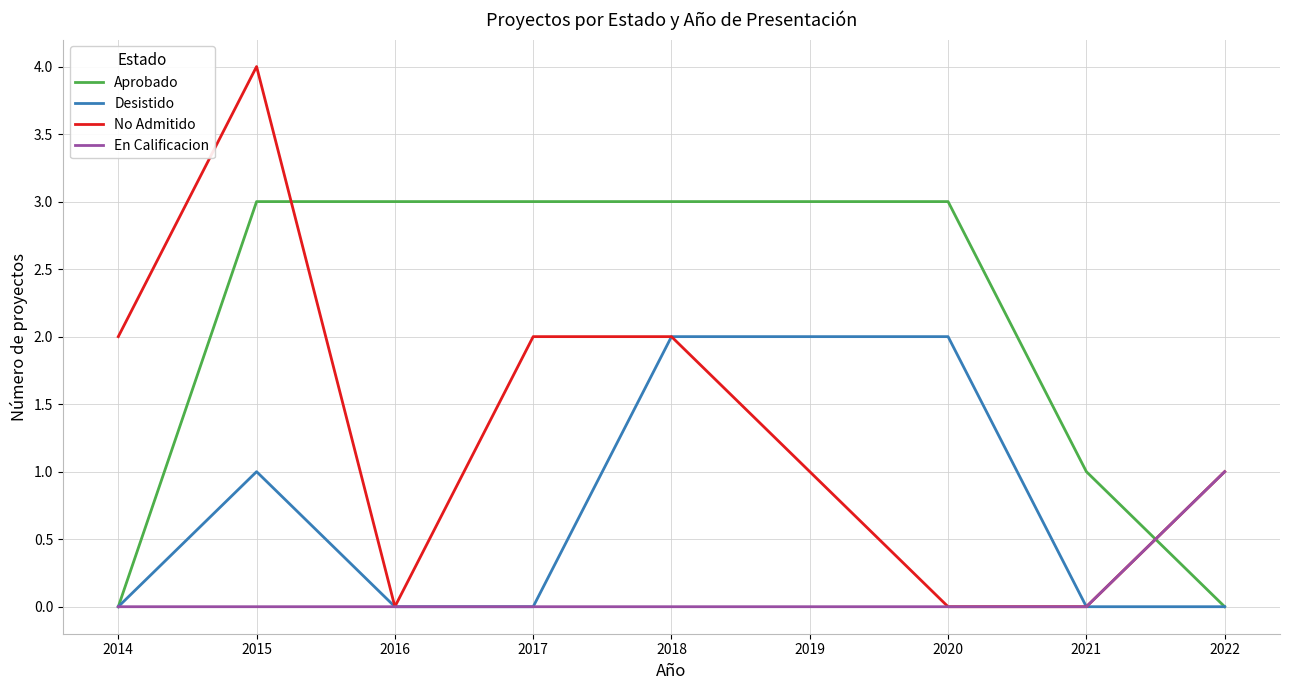

Reading right to left, extract all data points from this chart.

Aprobado: 0	1	3	3	3	3	3	3	0
Desistido: 0	0	2	2	2	0	0	1	0
No Admitido: 1	0	0	1	2	2	0	4	2
En Calificacion: 1	0	0	0	0	0	0	0	0